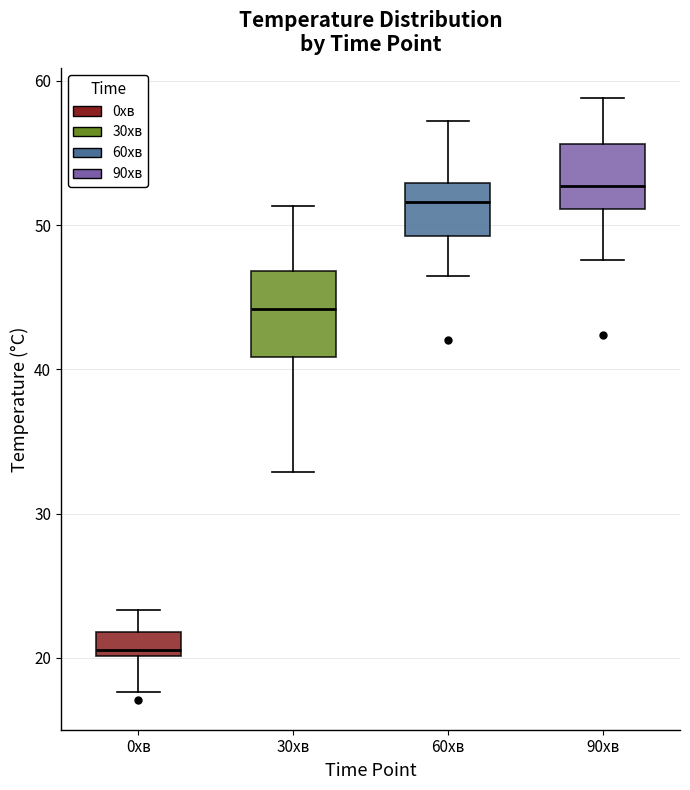

Which box's median line is the lowest?

0хв